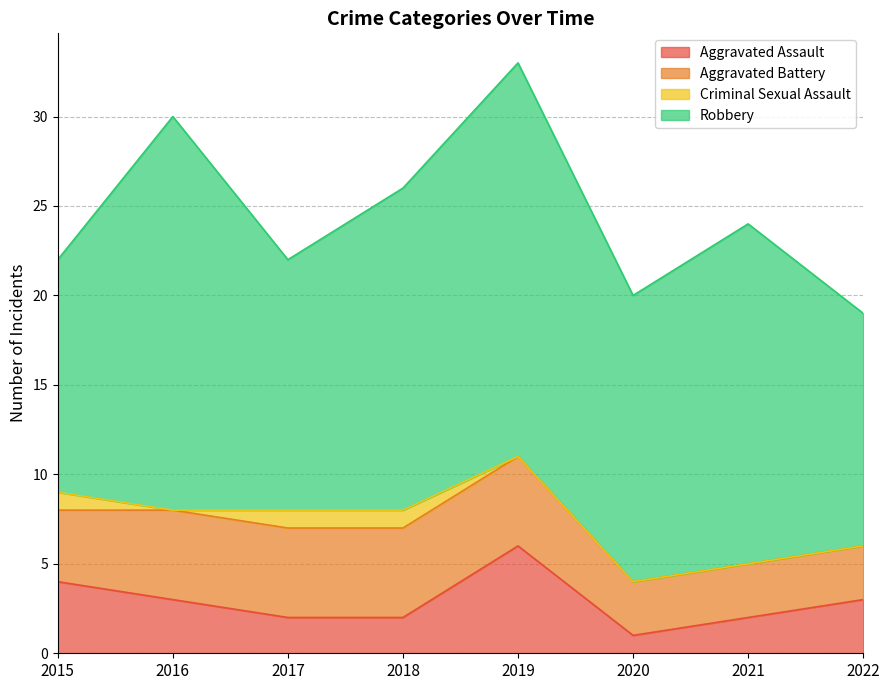

What is the total value across all series at 2015?

22